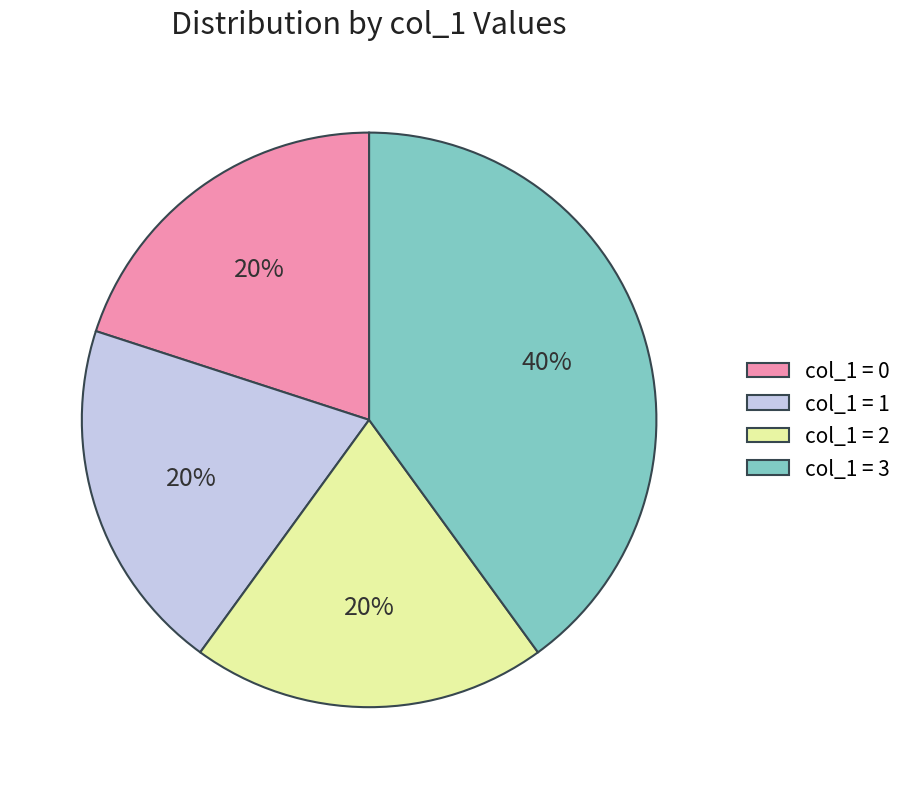

Is col_1 = 0 the majority of the pie?

No